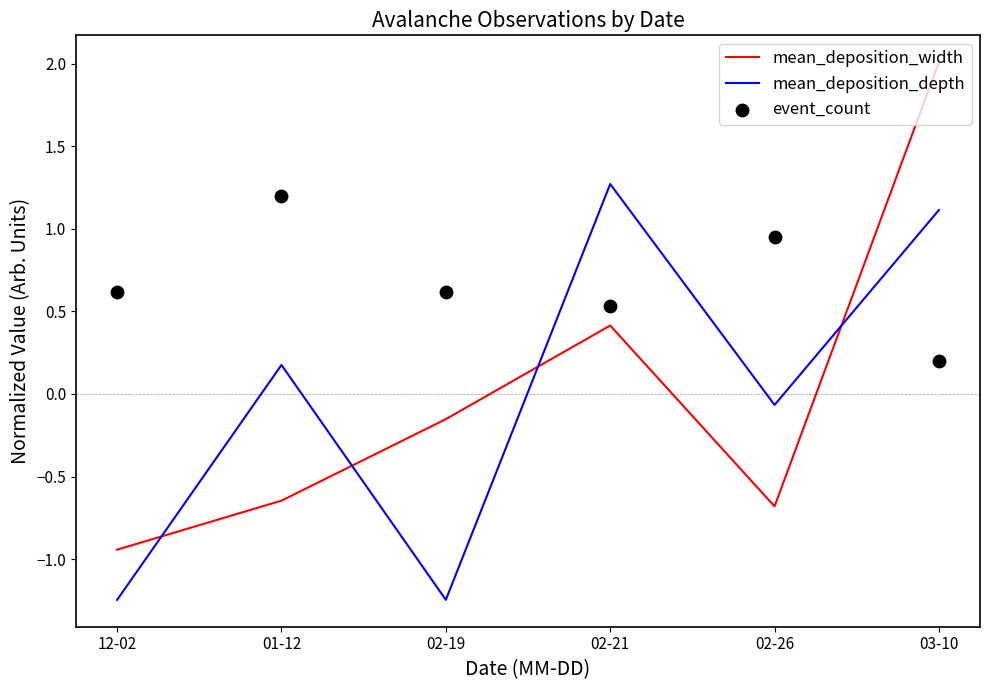

At which category is the sum across all series the highest?

03-10